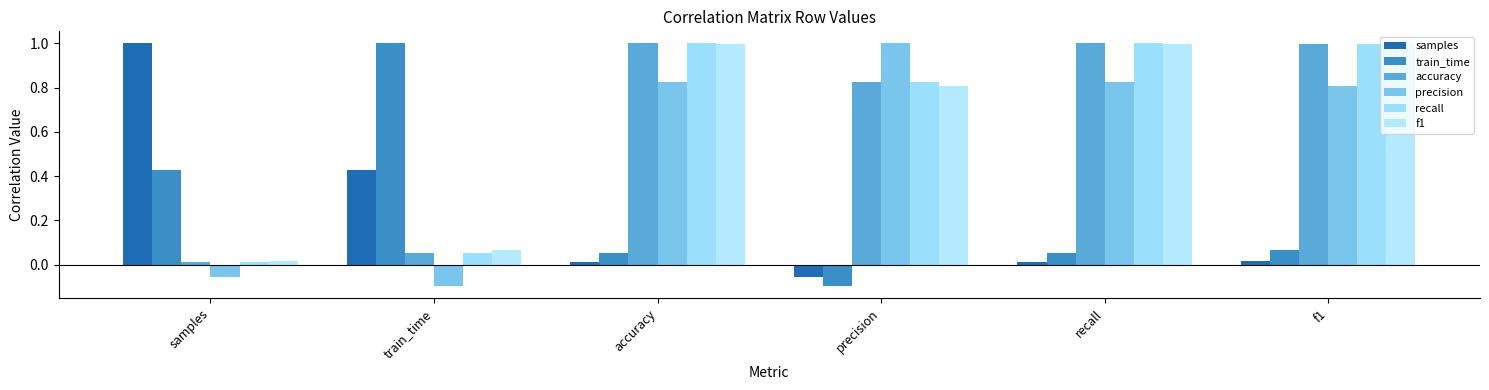

What is the sum of the train_time values at recall and accuracy?

0.1